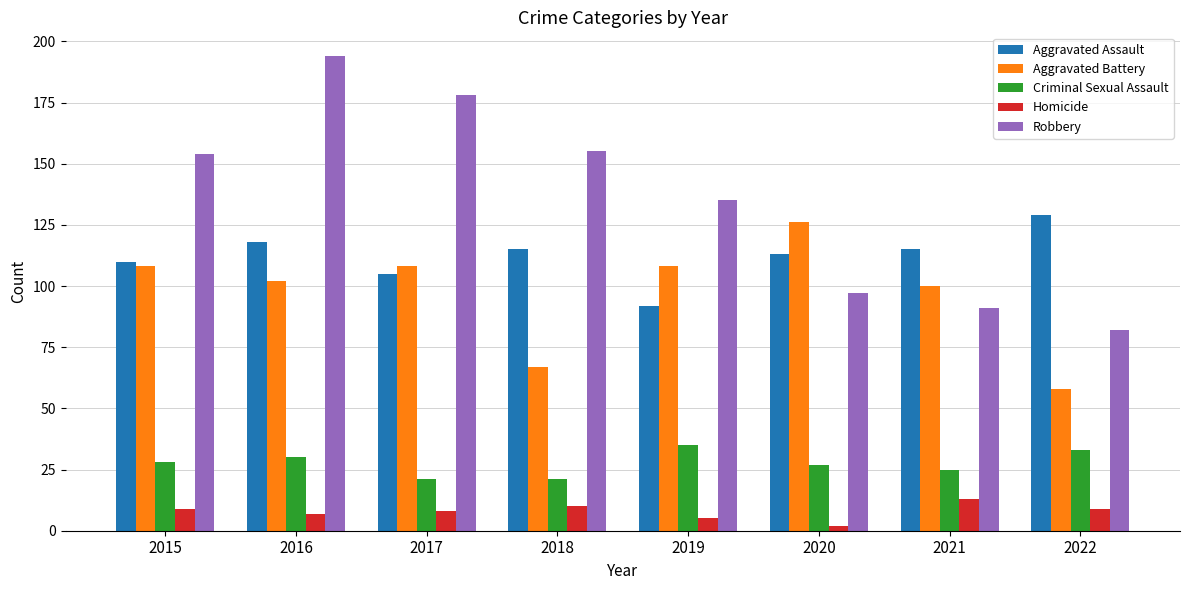

True or false: Aggravated Assault has a value of 115 at 2018.

True